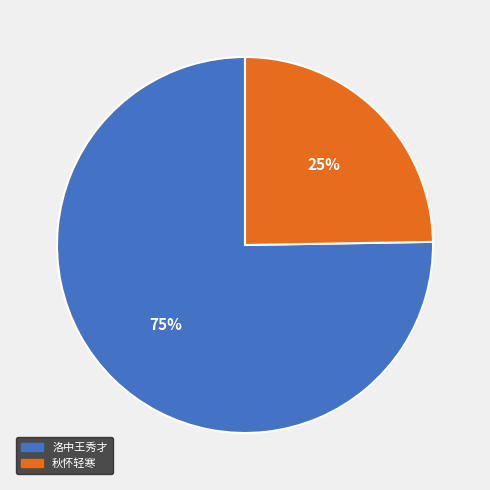

How many segments does this pie chart have?

2